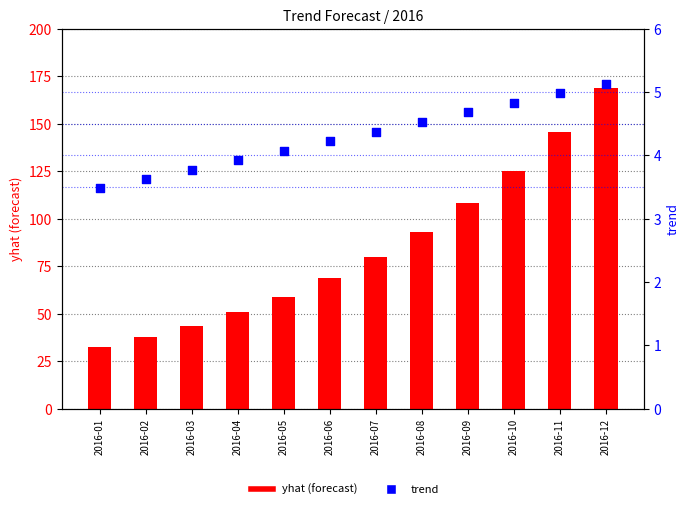

Which series contains the highest Y value?

yhat (forecast)